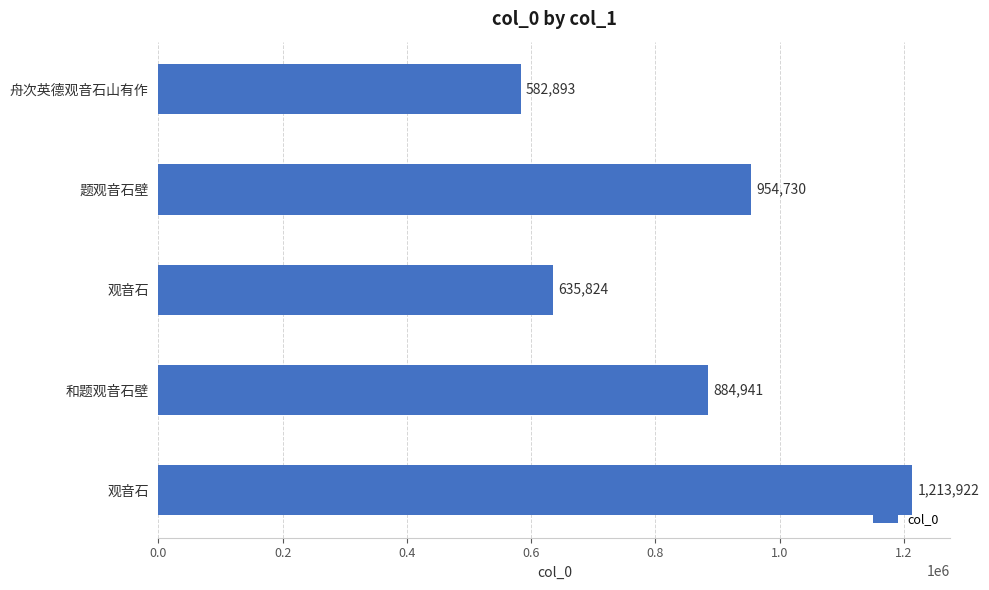

Are the bars horizontal?

Yes